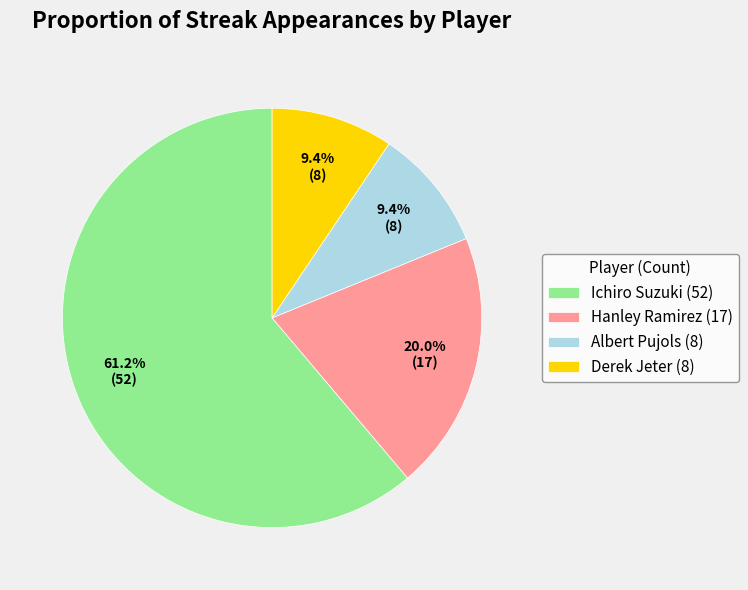

The Albert Pujols slice represents 17% of the pie. True or false?

False